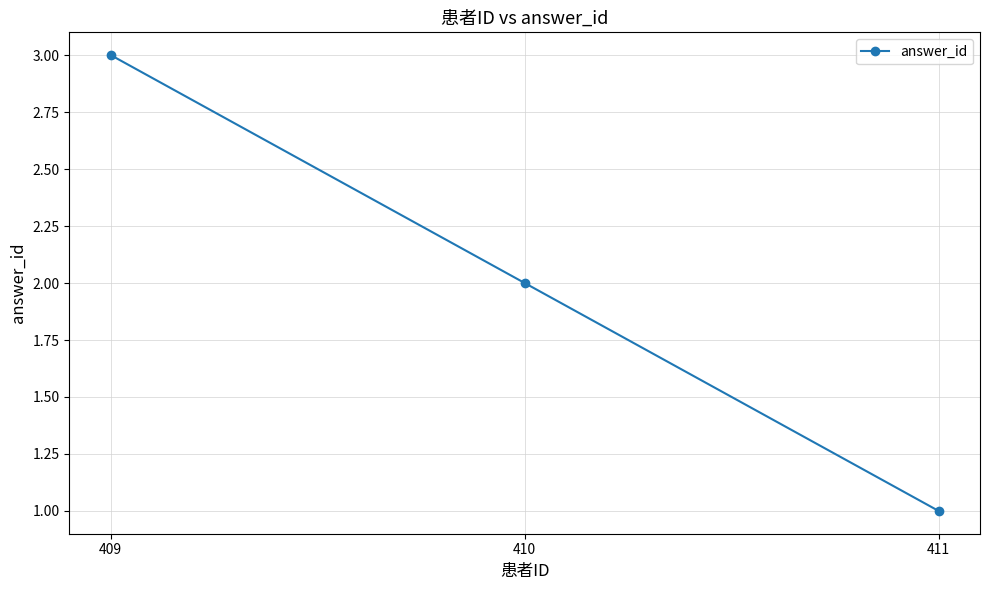

Rank the categories by value from lowest to highest.

411, 410, 409